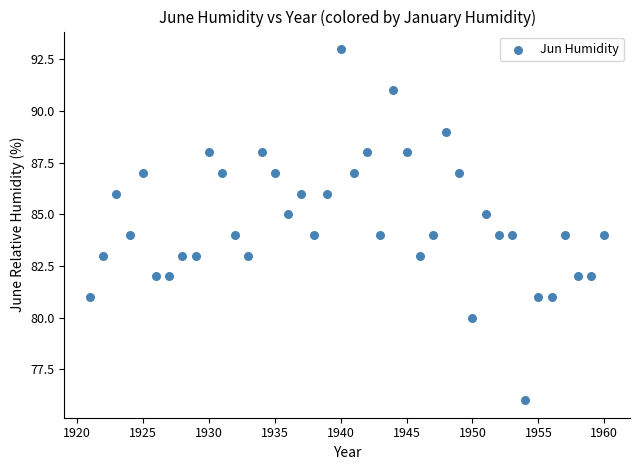

What is the range of Y values (max minus min)?

17